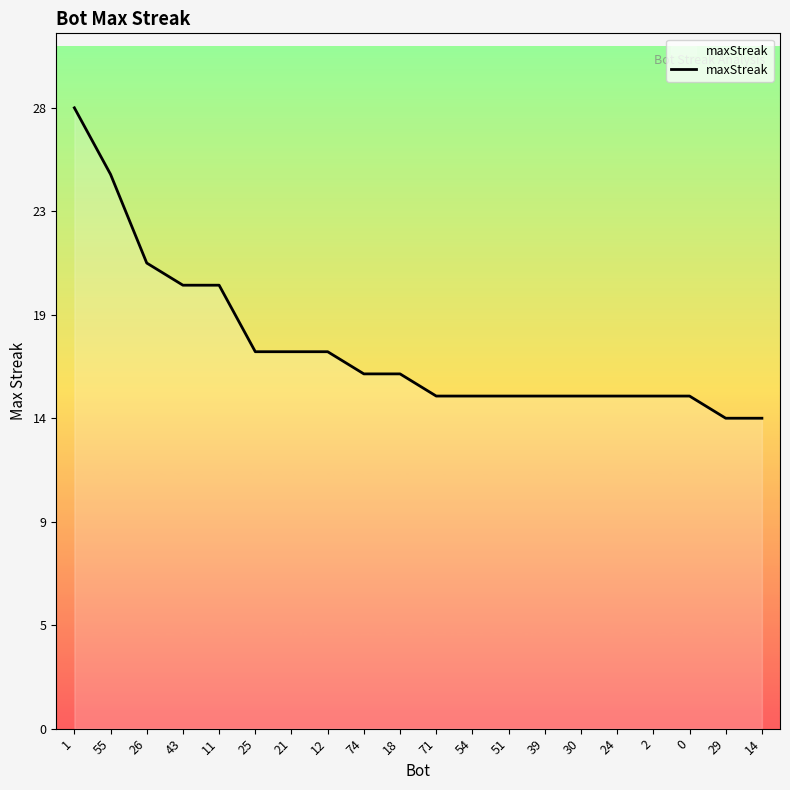

The value at 2 is 15. True or false?

True